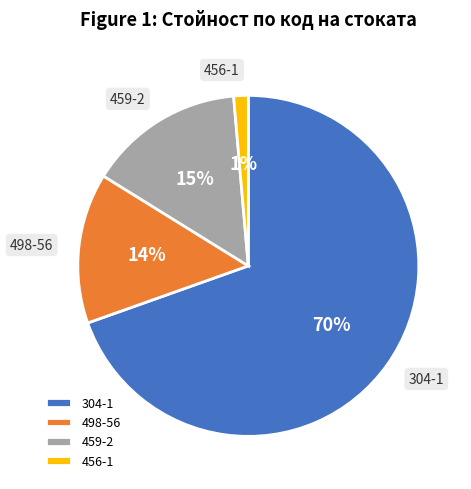

How many segments does this pie chart have?

4